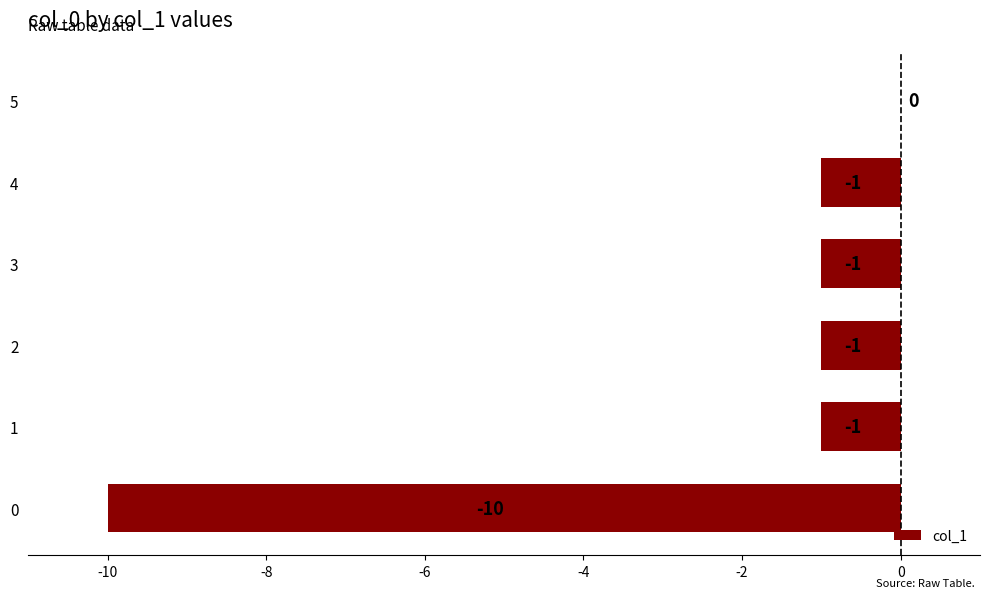

What is the change in value from 0 to 4?

+9